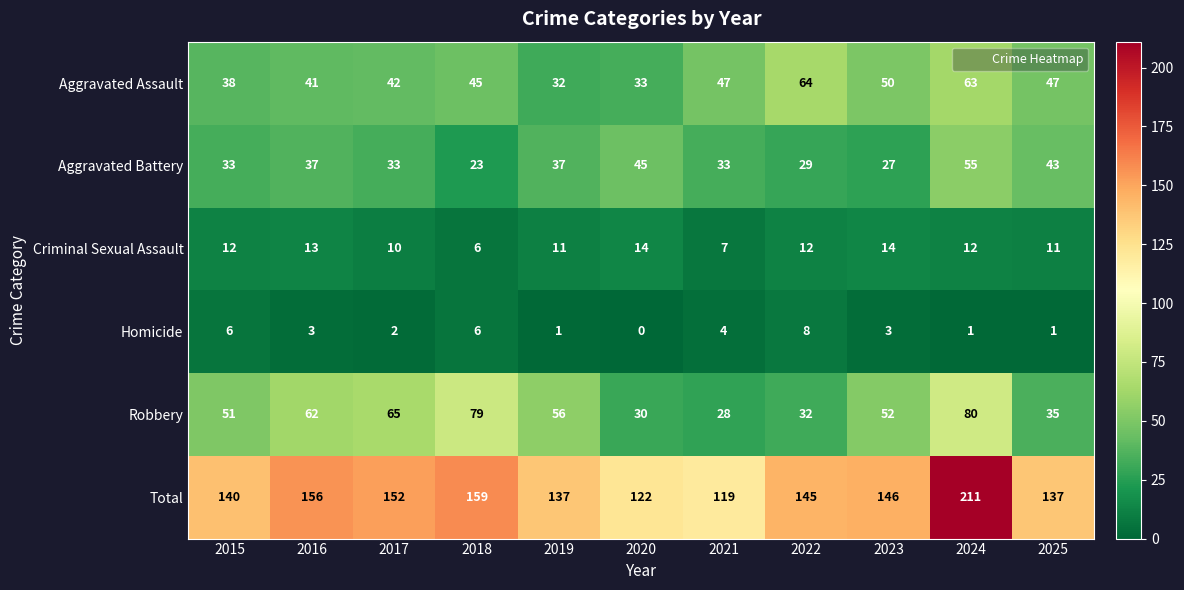

What is the sum of the Criminal Sexual Assault values at 2022 and 2018?

18